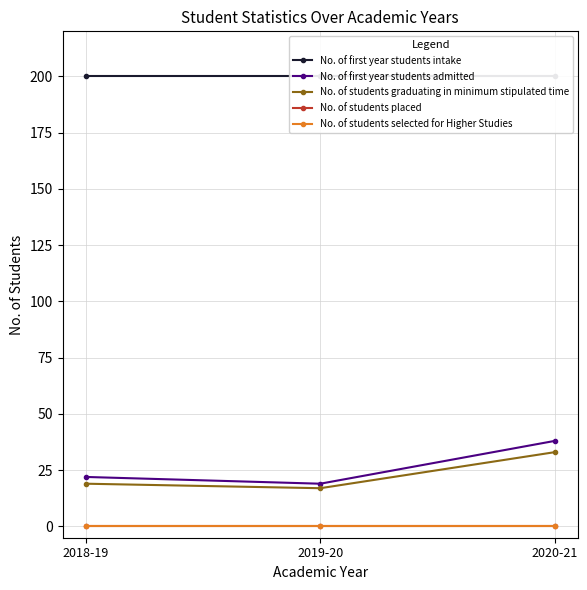

What is the spread (max minus min) of values at 2019-20?

200